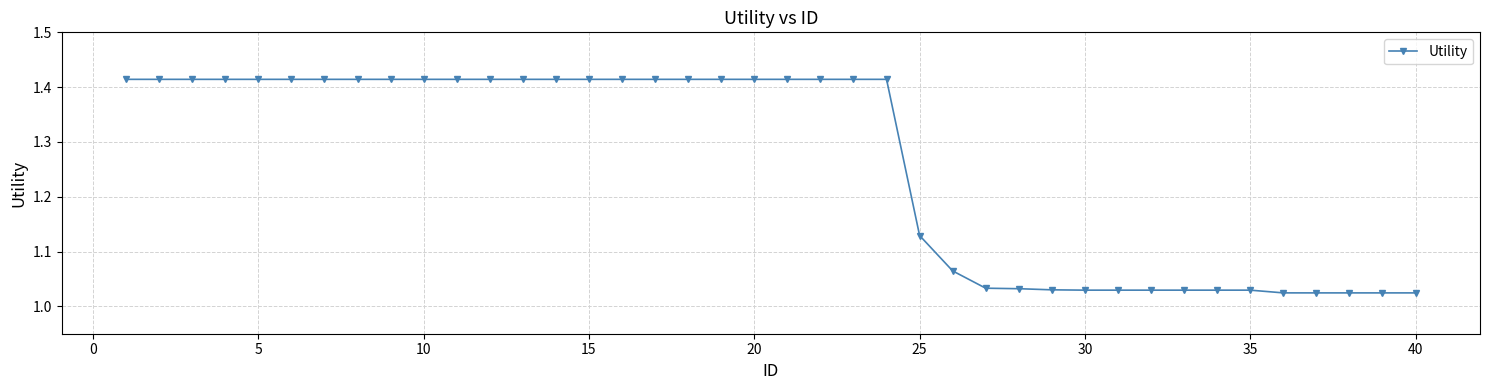

What is the difference between the maximum and minimum values?

0.4